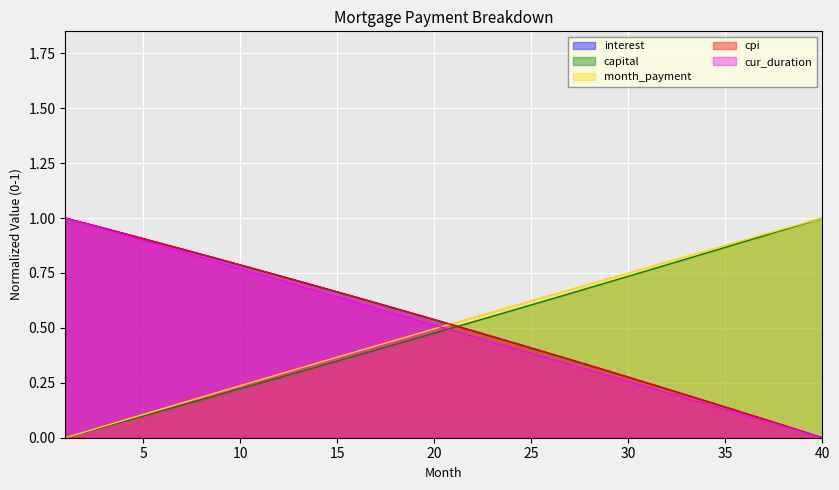

Reading right to left, extract all data points from this chart.

interest: 40=0.0	39=0.0	38=0.1	37=0.1	36=0.1	35=0.1	34=0.2	33=0.2	32=0.2	31=0.2	30=0.3	29=0.3	28=0.3	27=0.4	26=0.4	25=0.4	24=0.4	23=0.5	22=0.5	21=0.5	20=0.5	19=0.6	18=0.6	17=0.6	16=0.6	15=0.7	14=0.7	13=0.7	12=0.7	11=0.8	10=0.8	9=0.8	8=0.8	7=0.9	6=0.9	5=0.9	4=0.9	3=1.0	2=1.0	1=1.0
capital: 40=1.0	39=1.0	38=0.9	37=0.9	36=0.9	35=0.9	34=0.8	33=0.8	32=0.8	31=0.8	30=0.7	29=0.7	28=0.7	27=0.7	26=0.6	25=0.6	24=0.6	23=0.6	22=0.5	21=0.5	20=0.5	19=0.5	18=0.4	17=0.4	16=0.4	15=0.3	14=0.3	13=0.3	12=0.3	11=0.2	10=0.2	9=0.2	8=0.2	7=0.1	6=0.1	5=0.1	4=0.1	3=0.0	2=0.0	1=0.0
month_payment: 40=1.0	39=1.0	38=1.0	37=0.9	36=0.9	35=0.9	34=0.9	33=0.8	32=0.8	31=0.8	30=0.8	29=0.7	28=0.7	27=0.7	26=0.6	25=0.6	24=0.6	23=0.6	22=0.5	21=0.5	20=0.5	19=0.5	18=0.4	17=0.4	16=0.4	15=0.4	14=0.3	13=0.3	12=0.3	11=0.3	10=0.2	9=0.2	8=0.2	7=0.2	6=0.1	5=0.1	4=0.1	3=0.1	2=0.0	1=0.0
cpi: 40=0.0	39=0.0	38=0.1	37=0.1	36=0.1	35=0.1	34=0.2	33=0.2	32=0.2	31=0.2	30=0.3	29=0.3	28=0.3	27=0.4	26=0.4	25=0.4	24=0.4	23=0.5	22=0.5	21=0.5	20=0.5	19=0.6	18=0.6	17=0.6	16=0.6	15=0.7	14=0.7	13=0.7	12=0.7	11=0.8	10=0.8	9=0.8	8=0.8	7=0.9	6=0.9	5=0.9	4=0.9	3=1.0	2=1.0	1=1.0
opening_balance: 40=0.0	39=0.0	38=0.1	37=0.1	36=0.1	35=0.1	34=0.2	33=0.2	32=0.2	31=0.2	30=0.3	29=0.3	28=0.3	27=0.3	26=0.4	25=0.4	24=0.4	23=0.4	22=0.5	21=0.5	20=0.5	19=0.5	18=0.6	17=0.6	16=0.6	15=0.6	14=0.7	13=0.7	12=0.7	11=0.7	10=0.8	9=0.8	8=0.8	7=0.8	6=0.9	5=0.9	4=0.9	3=0.9	2=1.0	1=1.0